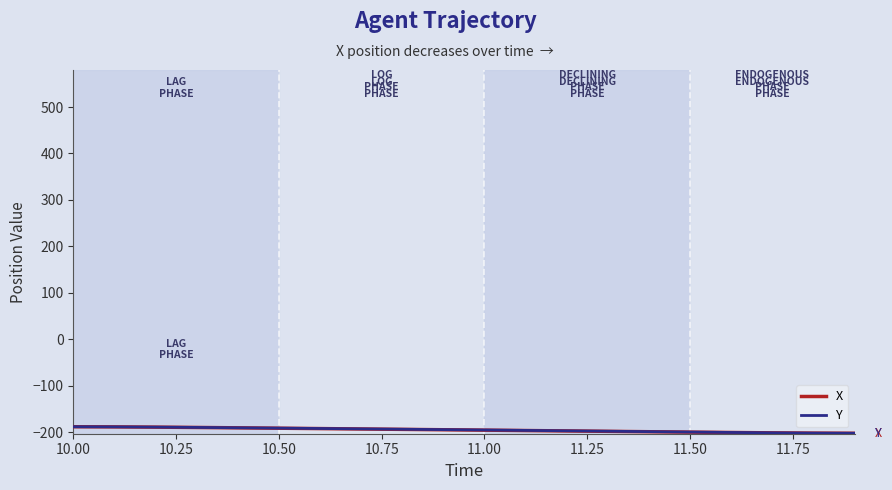

What is the lowest value of the X series?

-202.7